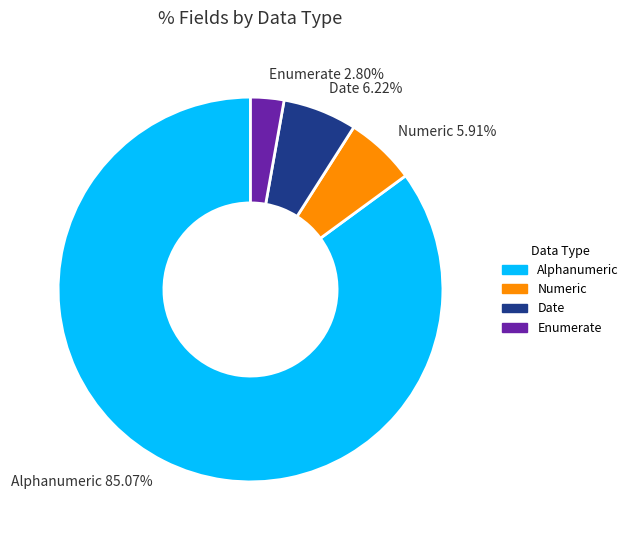

To the nearest percent, what is the difference between the largest and smallest slice percentages?

82%